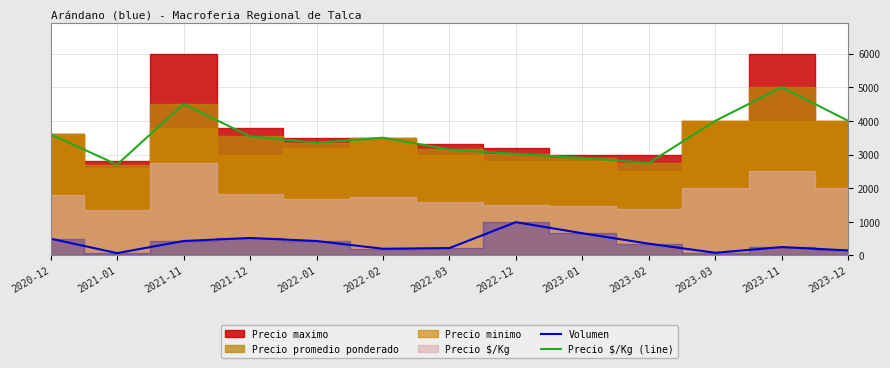

At which label does Volumen reach its peak?

2022-12